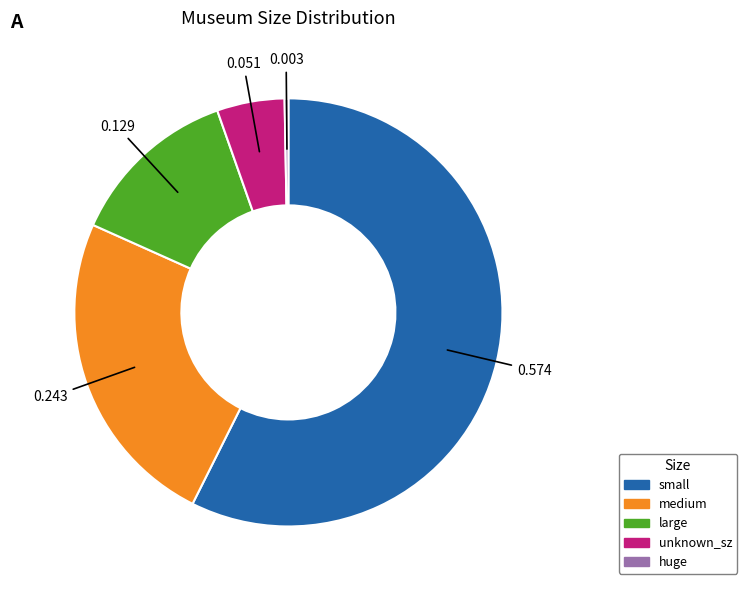

True or false: medium accounts for 11% of the total.

False